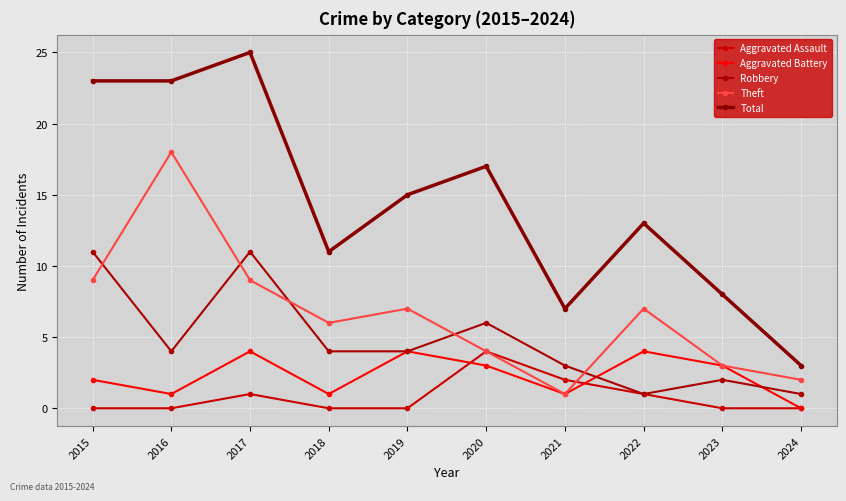

Between which two adjacent categories do Robbery and Theft first intersect?

2015 and 2016